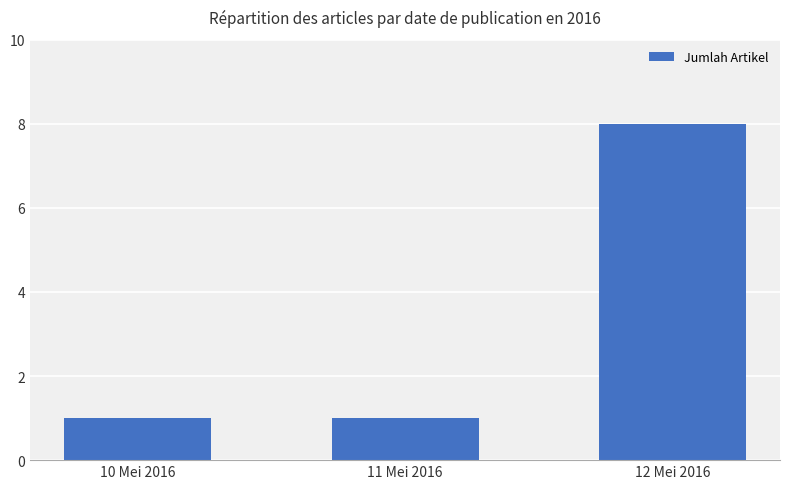

What is the difference between the maximum and minimum values?

7